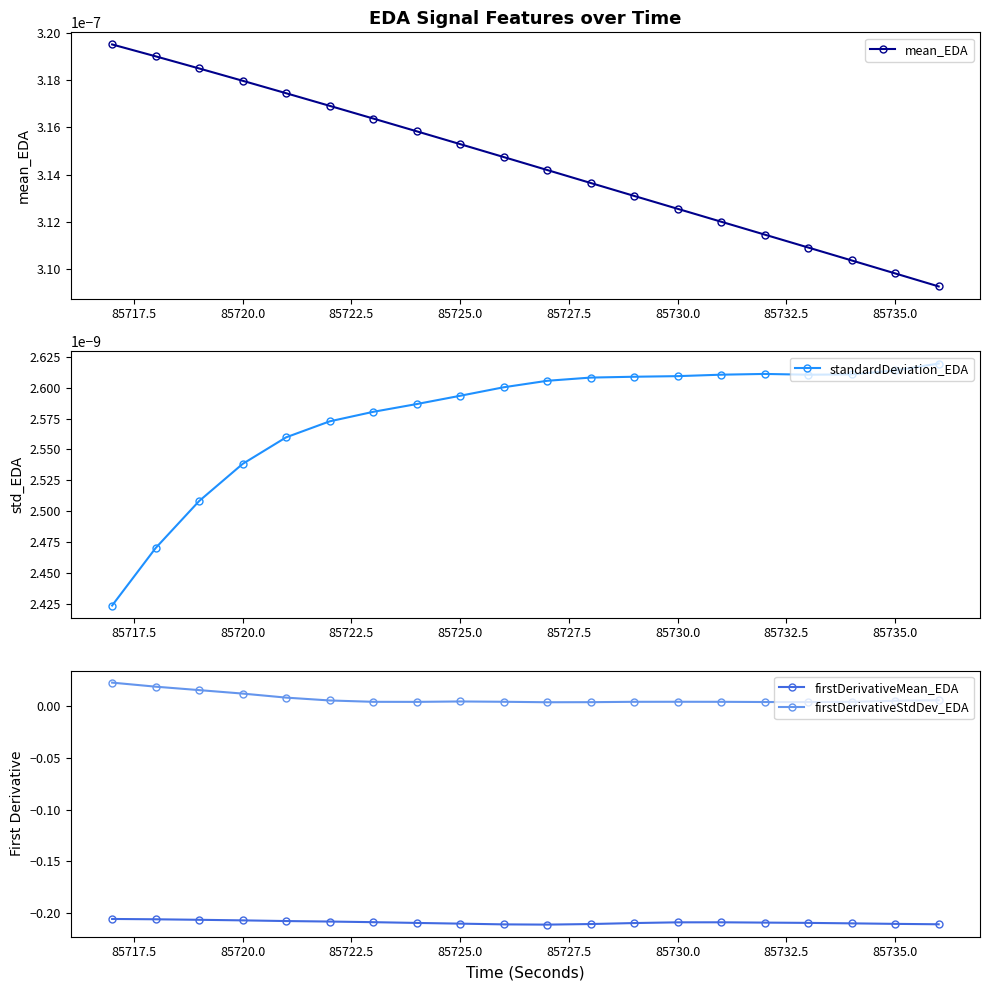

True or false: firstDerivativeStdDev_EDA and firstDerivativeMean_EDA intersect in this chart.

False